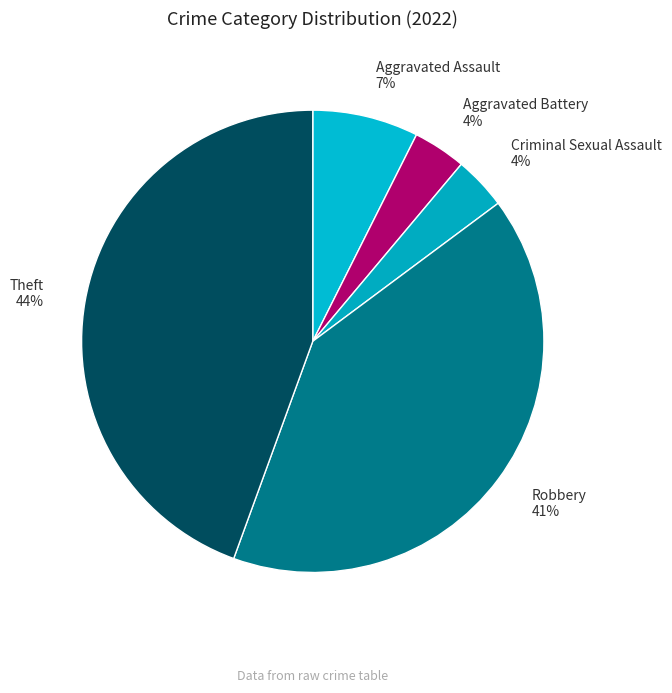

Is there any slice that represents more than half of the pie?

No